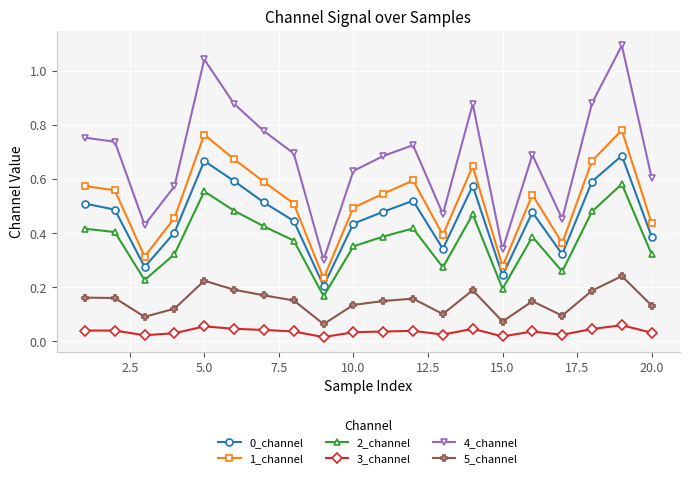

How many 5_channel values are between 0 and 1?

20